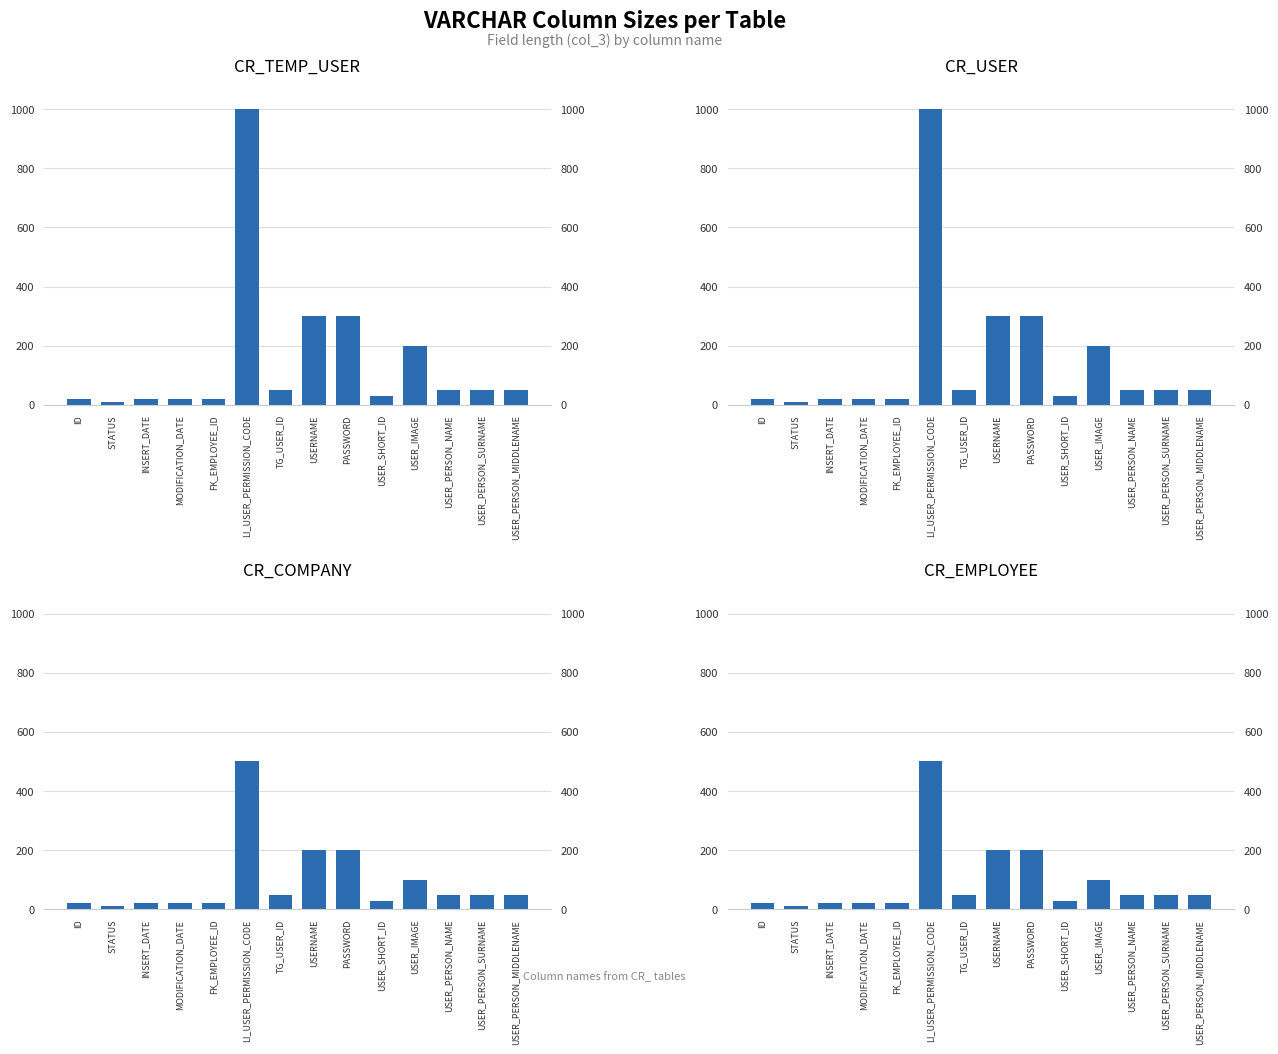

The value of CR_USER at USER_PERSON_SURNAME is 10. True or false?

False